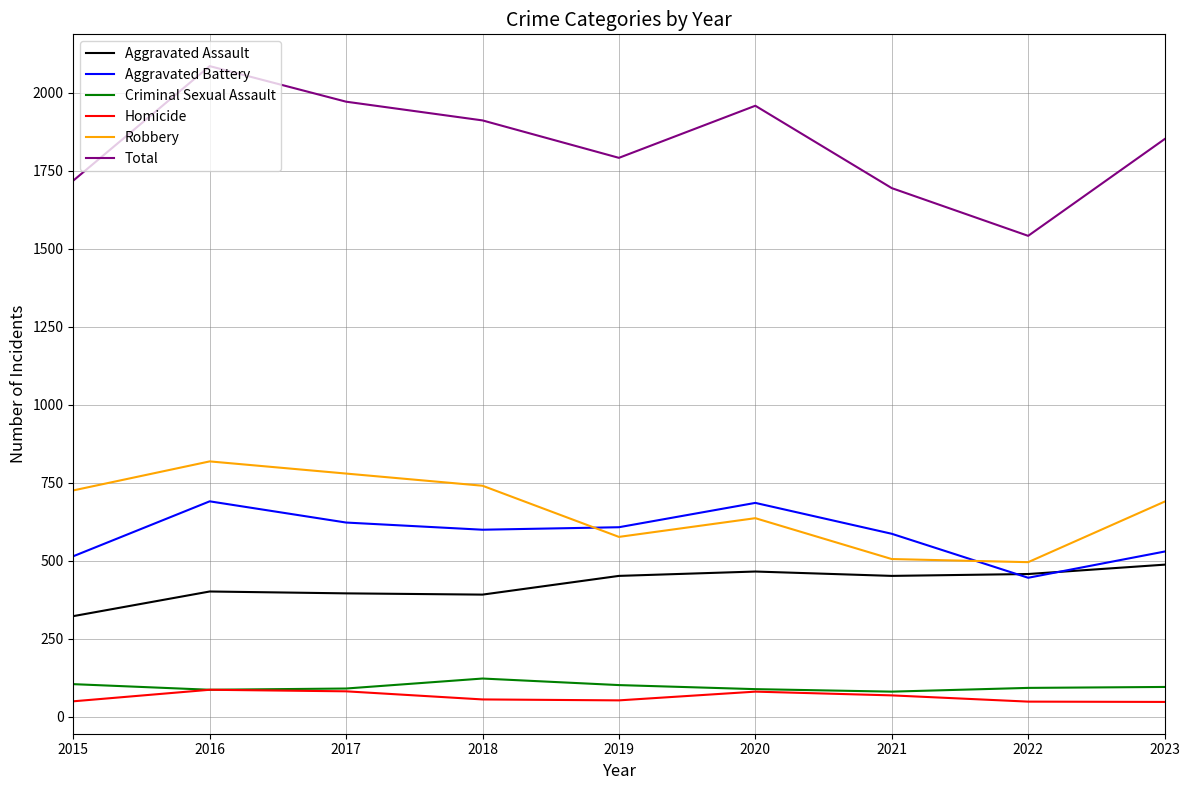

What is the difference between the second highest and minimum values in the Total series?

430